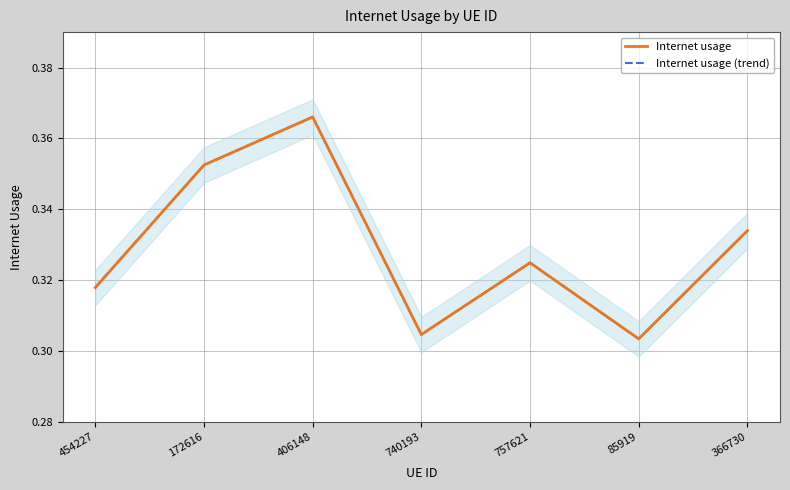

Between 172616 and 740193, which series saw the biggest shift?

Internet usage